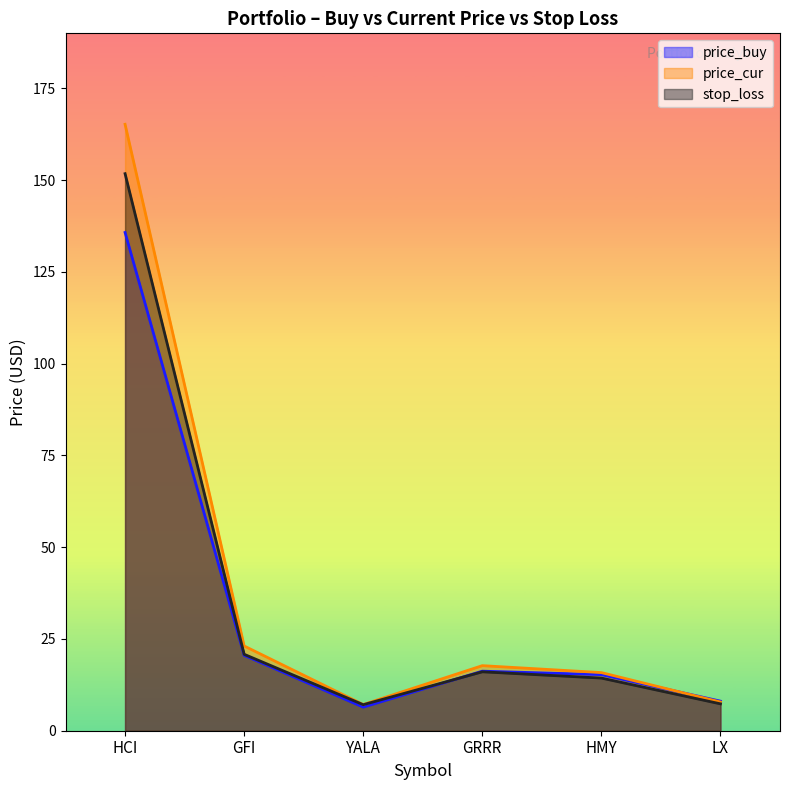

Rank the series by their average value, from lowest to highest.

price_buy, stop_loss, price_cur